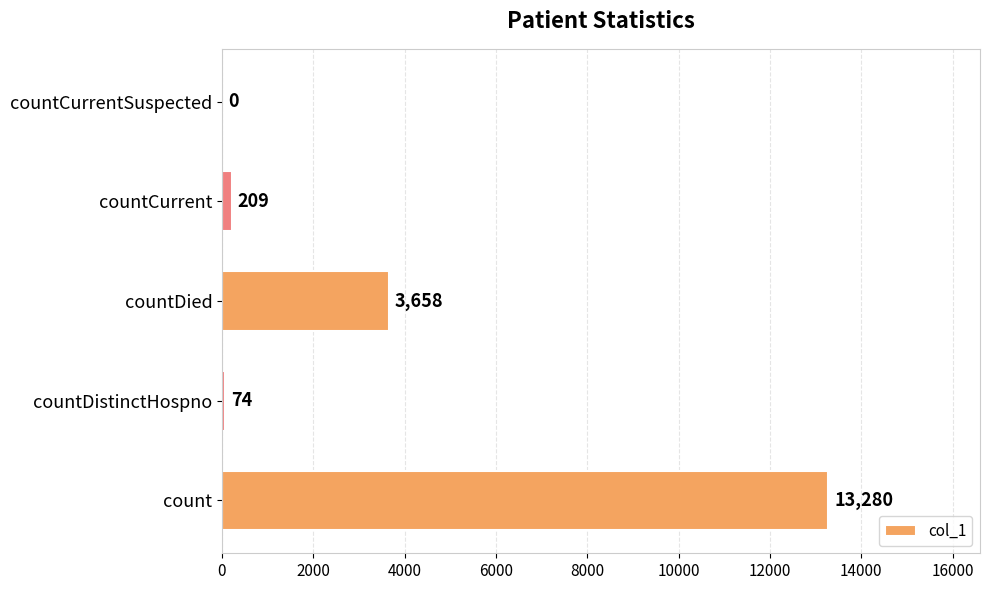

Are the bars horizontal?

Yes